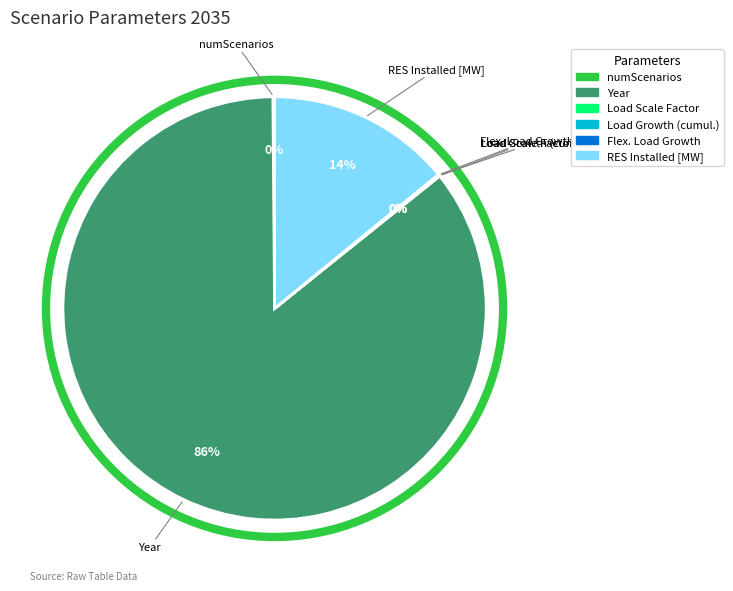

To the nearest percent, what is the average slice percentage?

17%